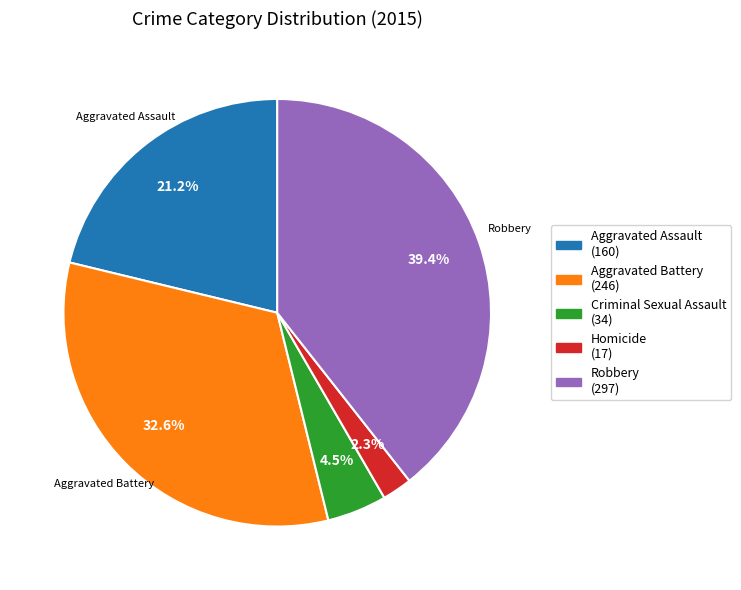

Count the number of slices in the pie.

5